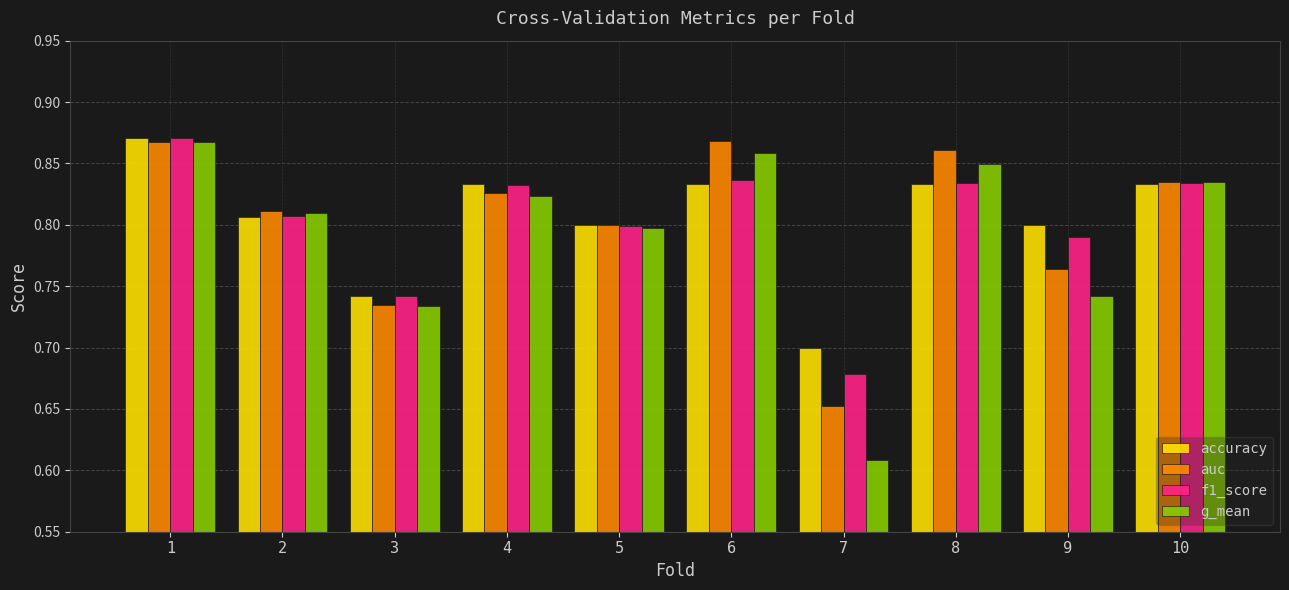

How many data points does each series have?

10